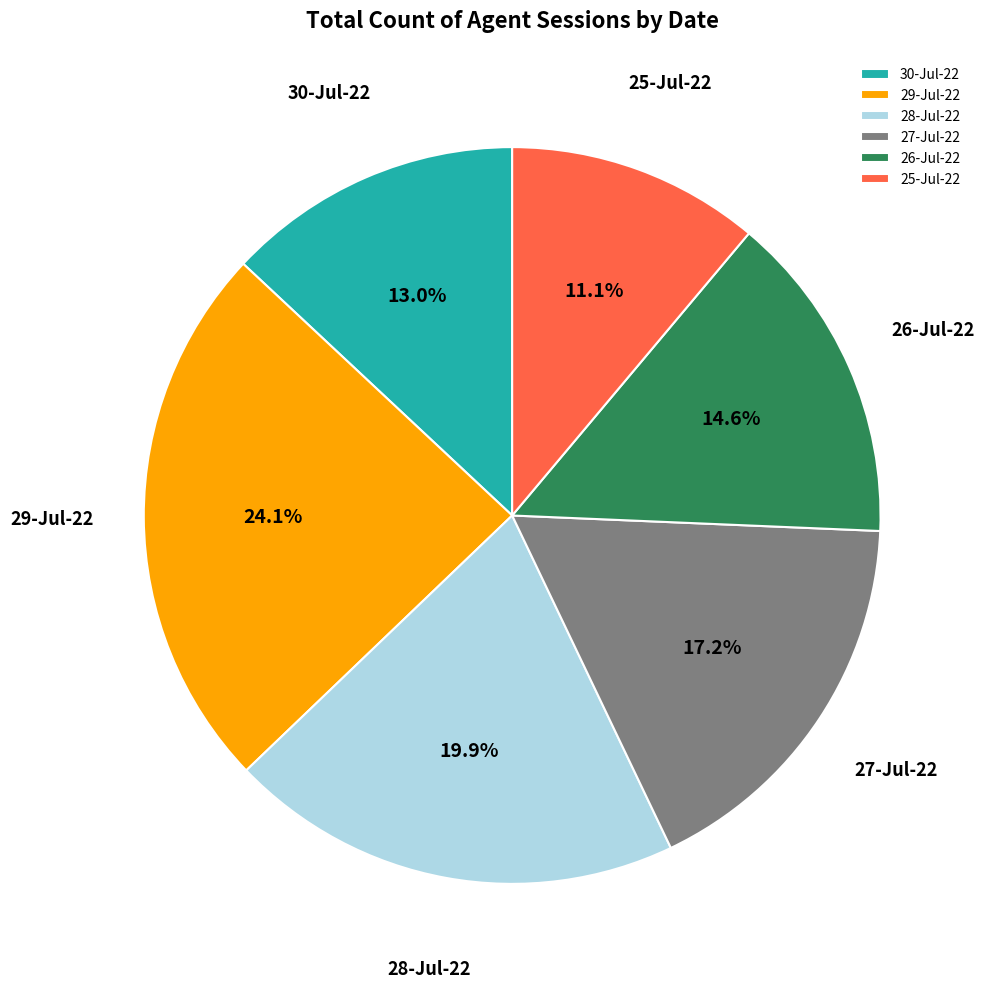

Count the number of slices in the pie.

6